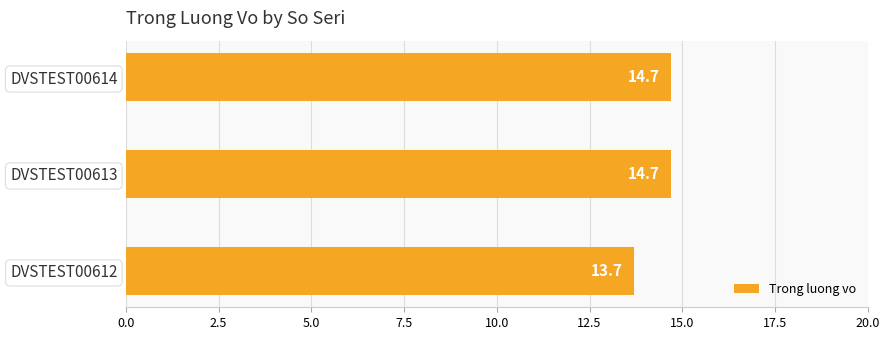

What value does the data have at DVSTEST00612?

13.7